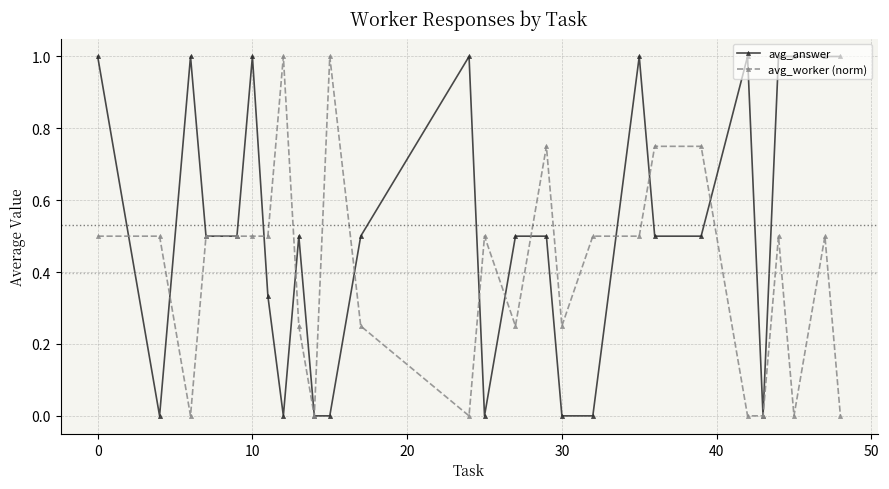

True or false: avg_worker (norm) has more than 2 points higher than both neighbors.

True